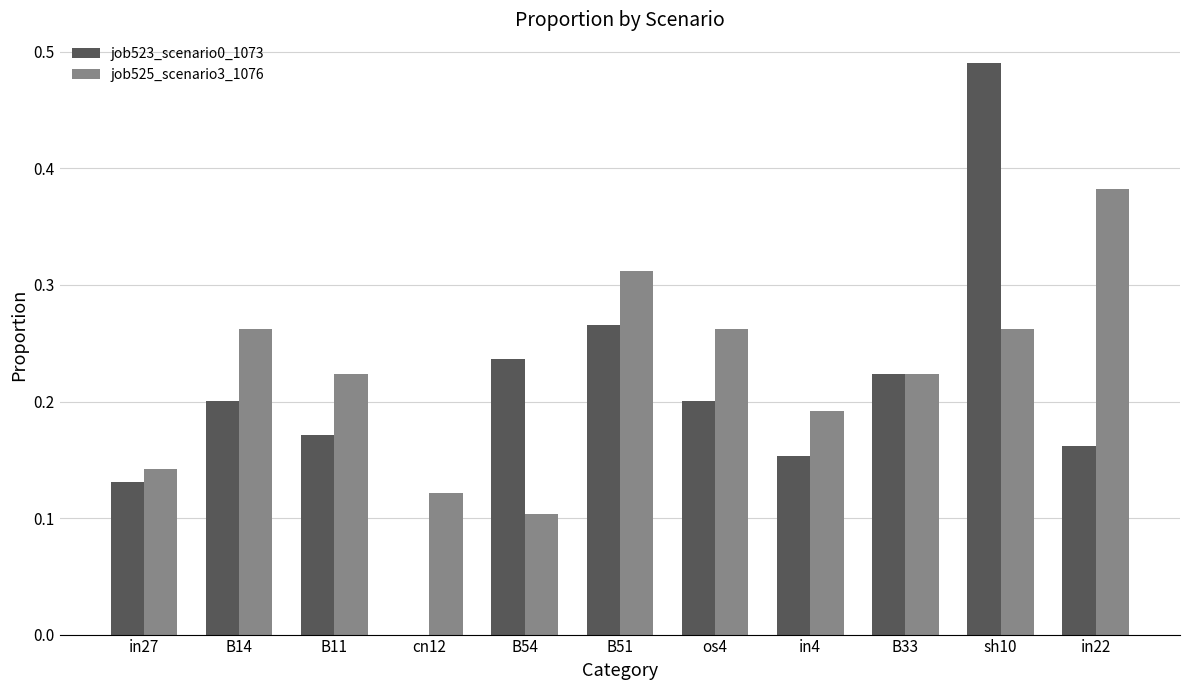

What is the sum of all job525_scenario3_1076 values?

2.5